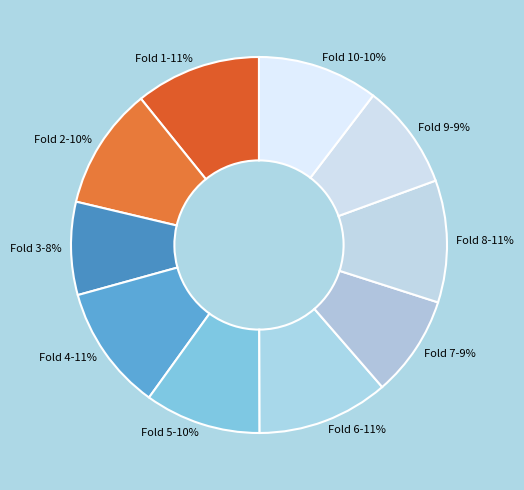

How many slices are in this pie chart?

10